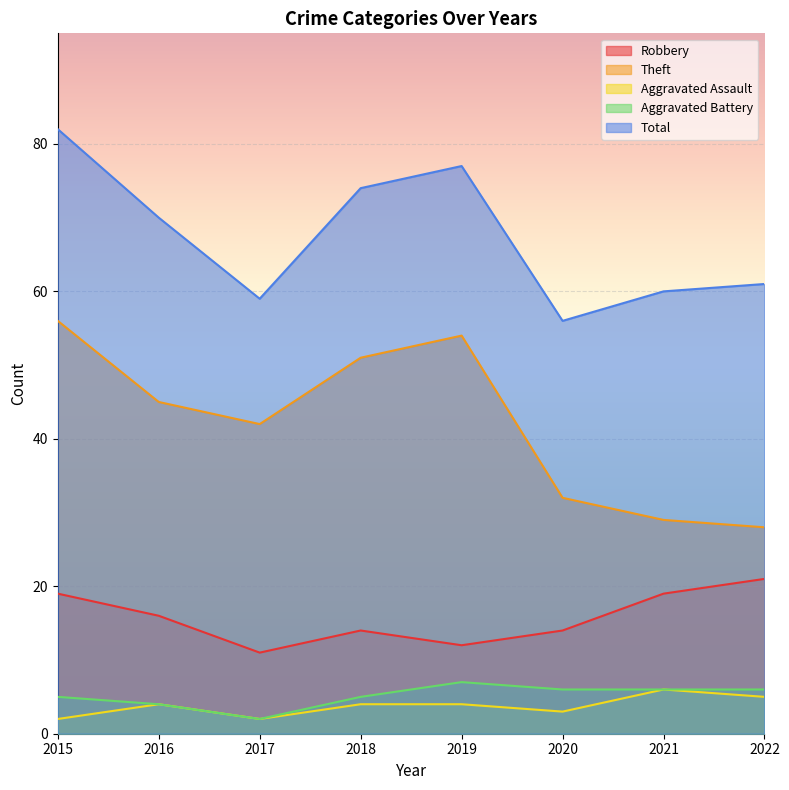

At which category is the sum across all series the highest?

2015